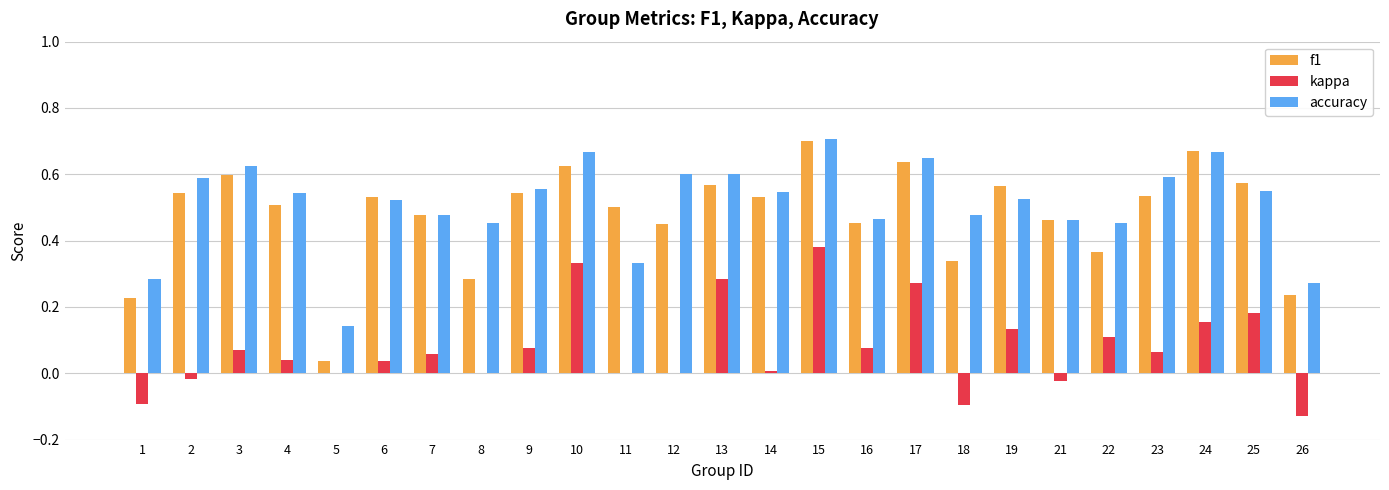

True or false: f1 has a value of 0.5 at 12.

True